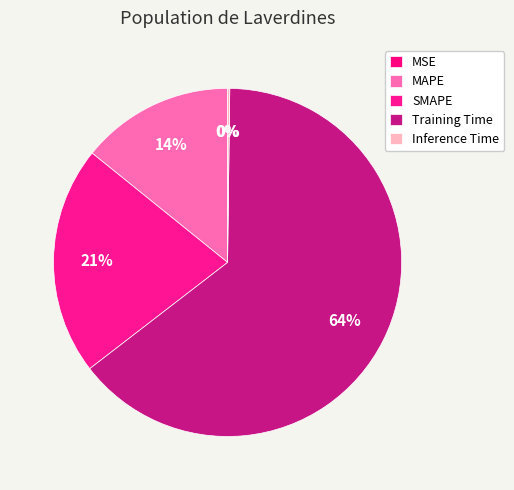

To the nearest percent, what is the average slice percentage?

20%